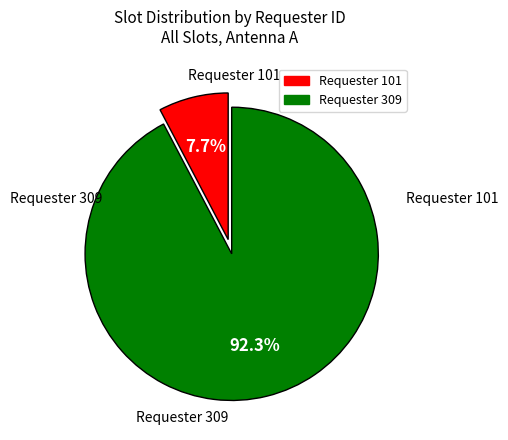

Which slice is the largest?

309